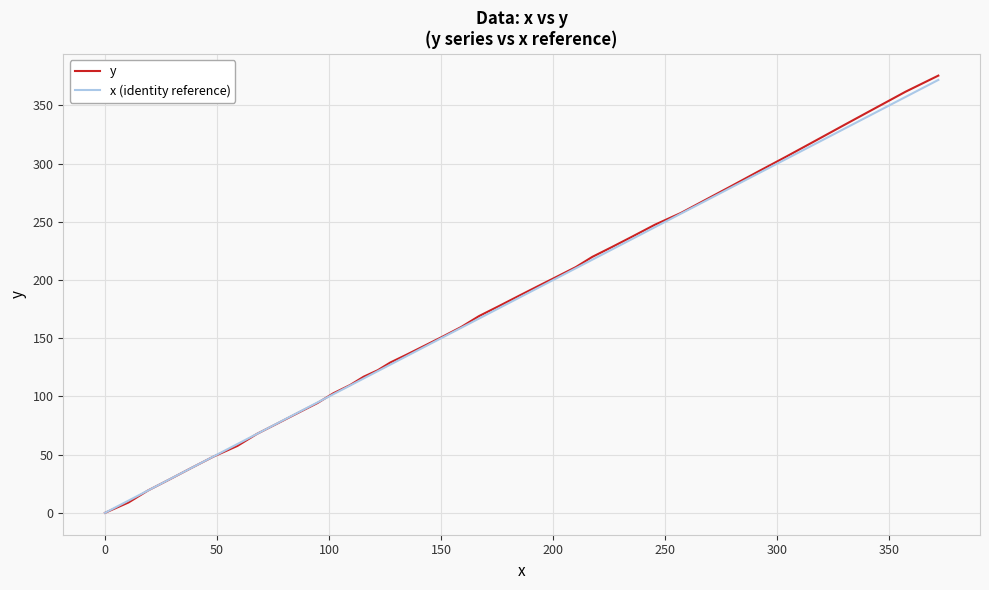

After their last crossing, which series has the higher values: x (identity reference) or y?

y